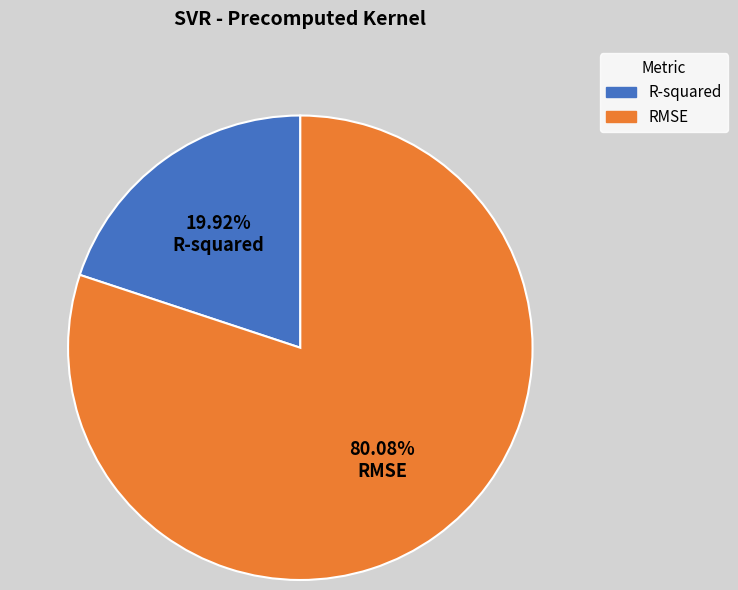

Which slice represents more than half of the pie?

RMSE